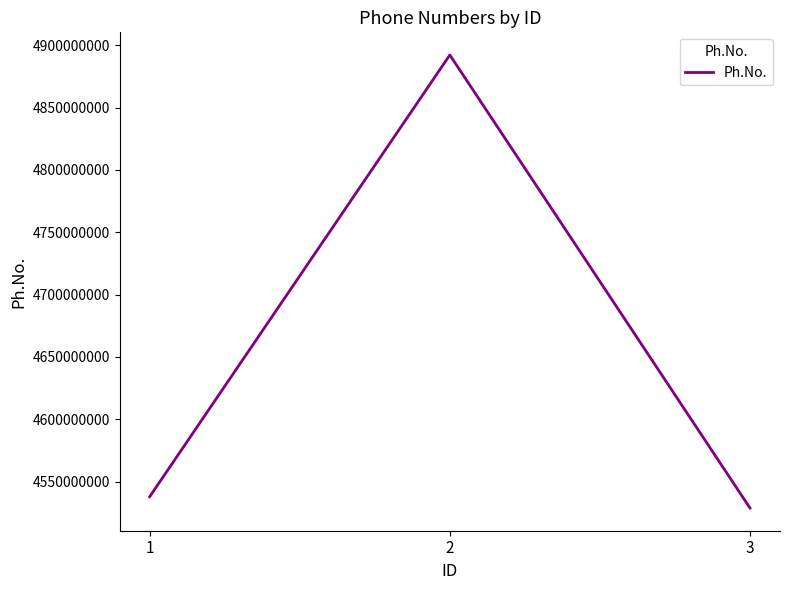

How many categories are shown in the chart?

3